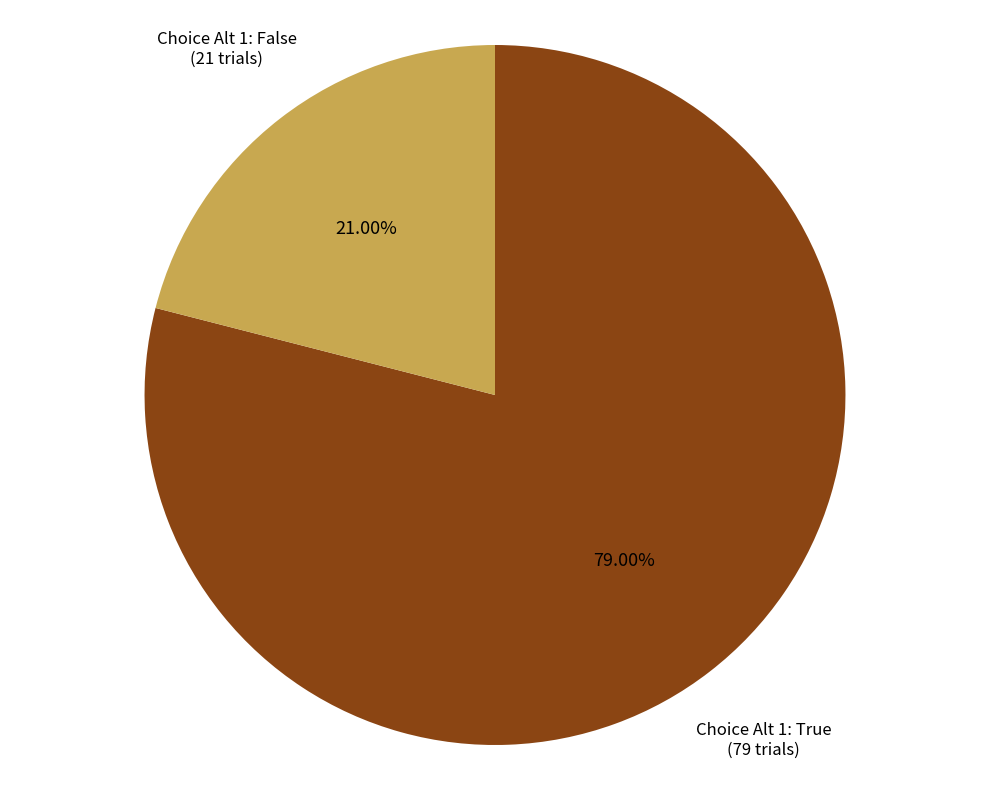

Is there any slice that represents more than half of the pie?

Yes